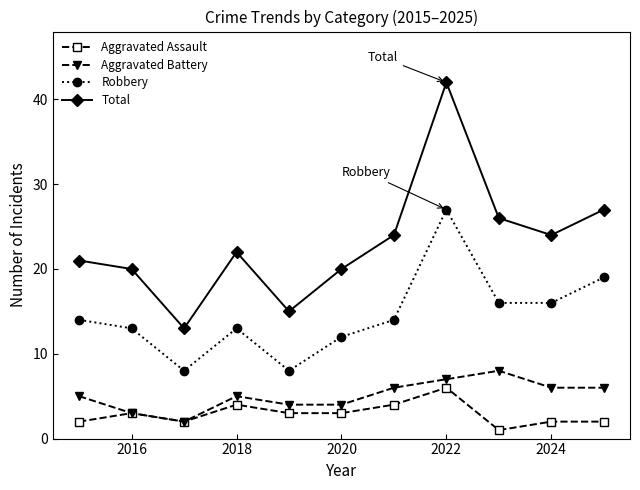

What is the maximum value shown in the chart?

42